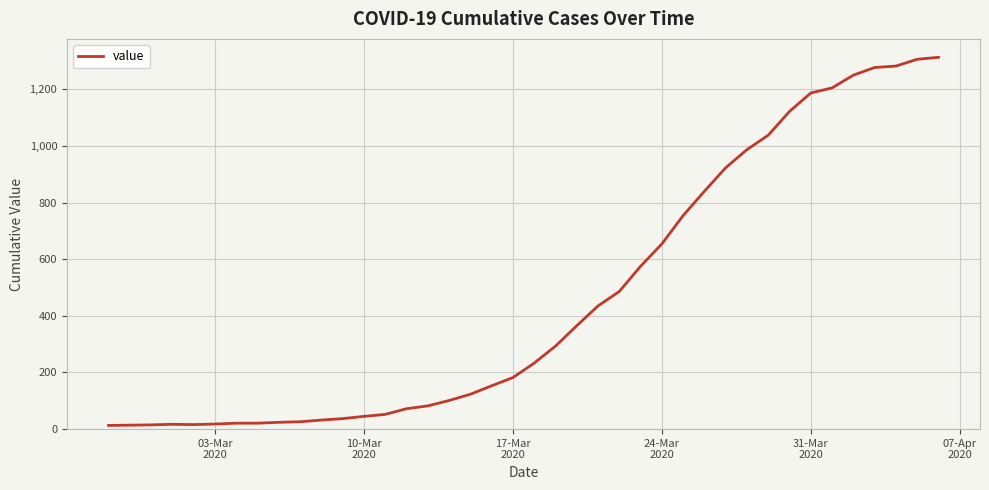

What is the difference between the maximum and minimum values?

1300